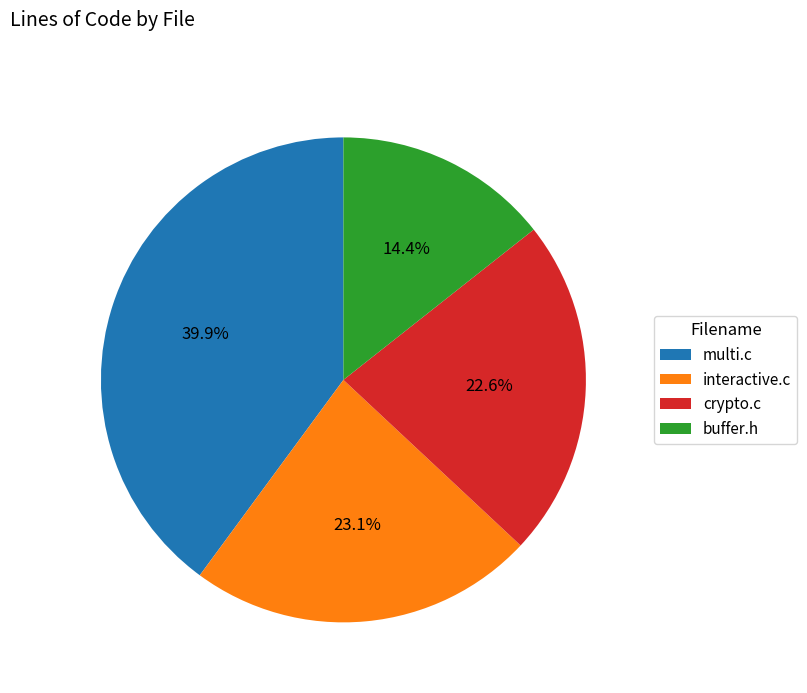

Which category has the biggest portion of the pie?

multi.c